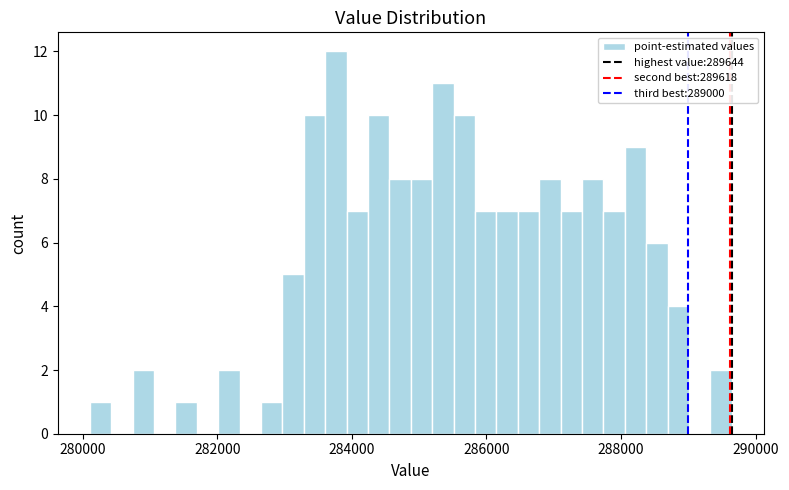

Read against the x-axis, roughly where is the centre of the tallest bar?

283800